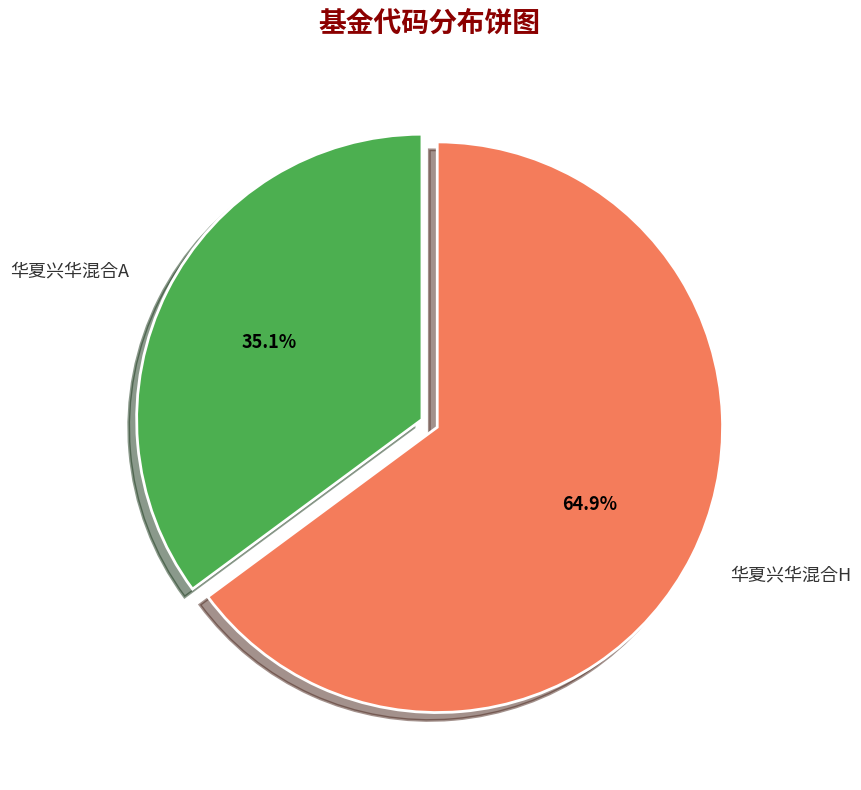

Which category has the smallest portion of the pie?

华夏兴华混合A